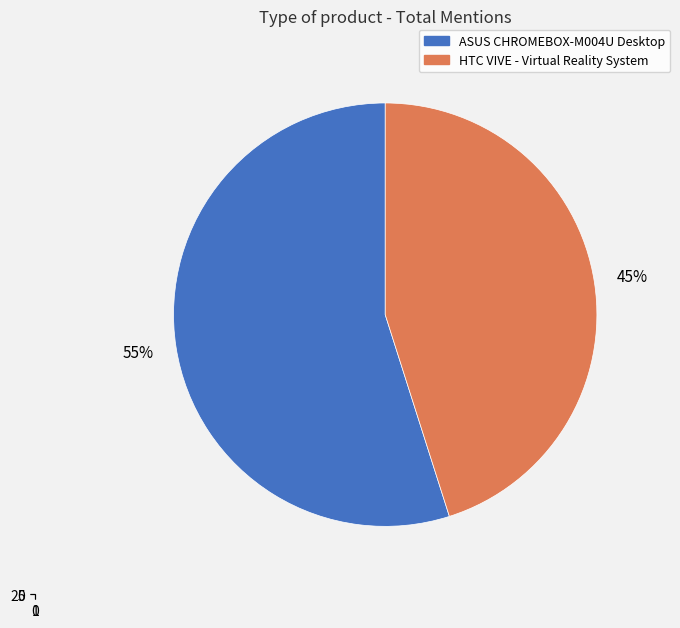

Does ASUS CHROMEBOX-M004U Desktop account for over 50% of the chart?

Yes